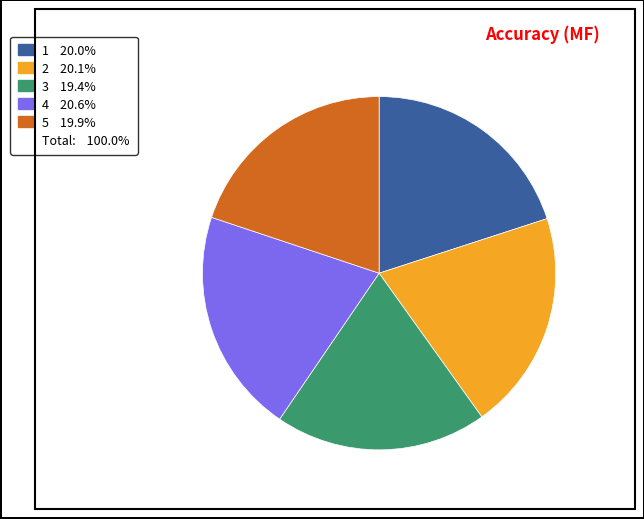

Is there any slice that represents more than half of the pie?

No